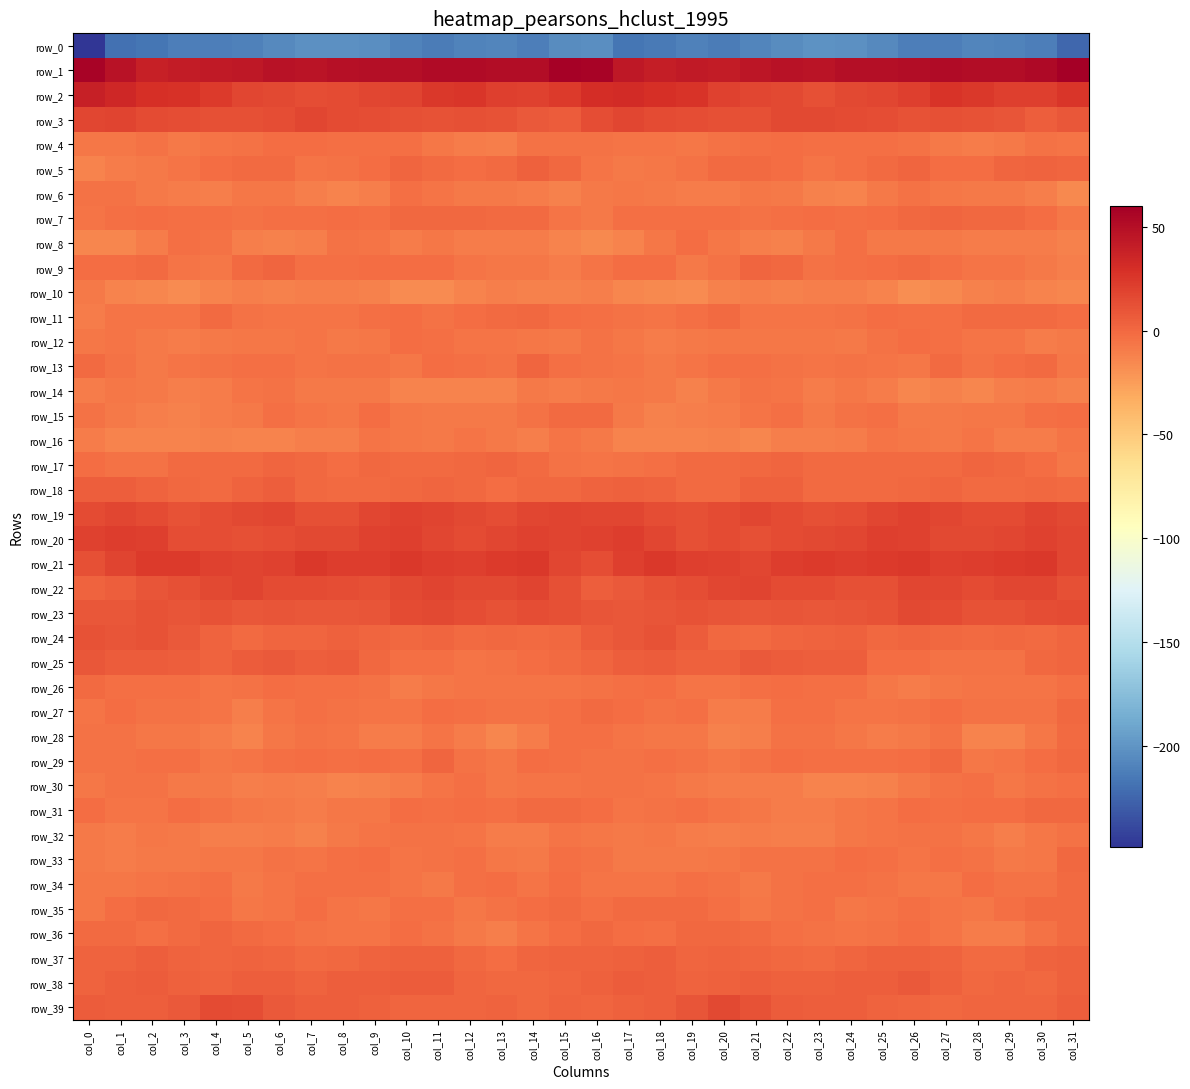

What value does the row_3 series have at col_22?

15.5